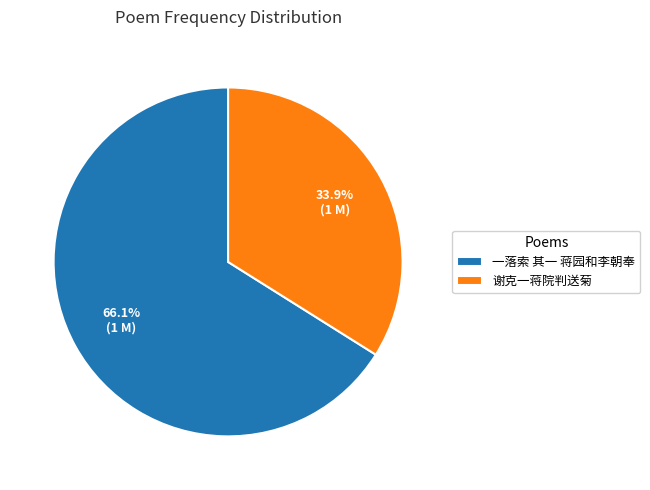

Which slice represents more than half of the pie?

一落索 其一 蒋园和李朝奉